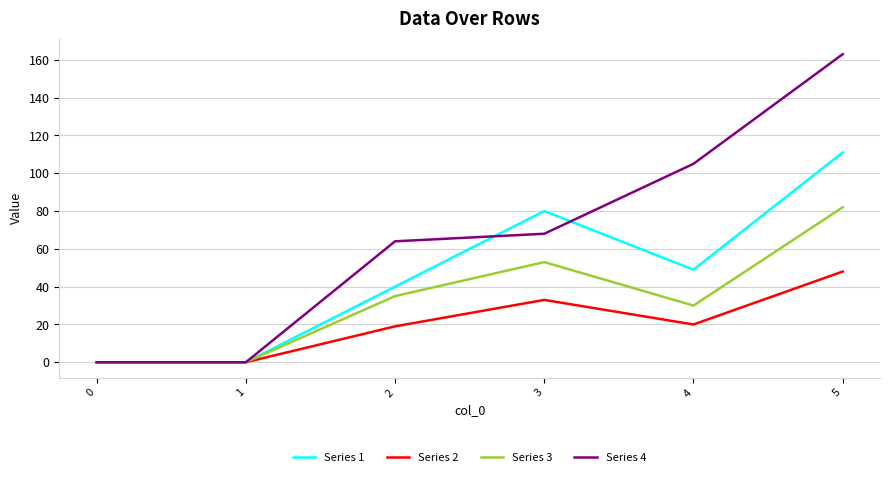

Which series has the largest total across all categories?

Series 4